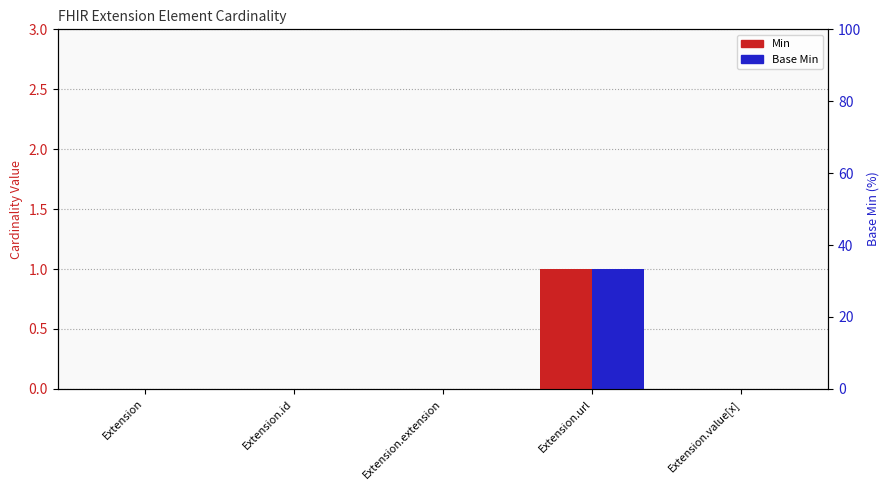

How many positive values does the Min series have?

1